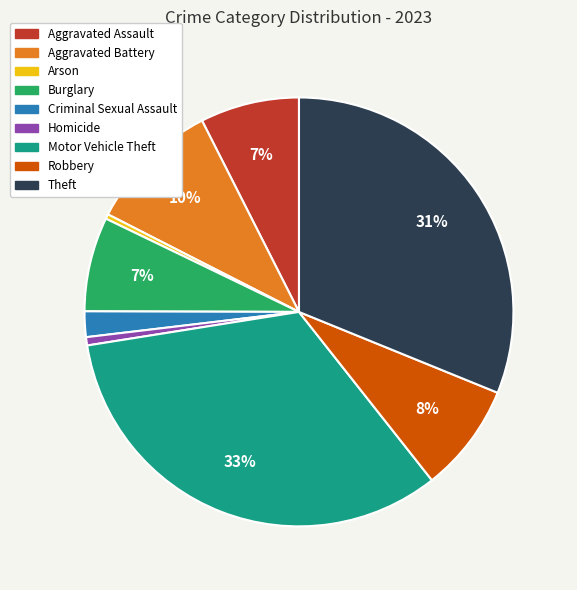

Combined, do Motor Vehicle Theft and Theft account for over 50%?

Yes